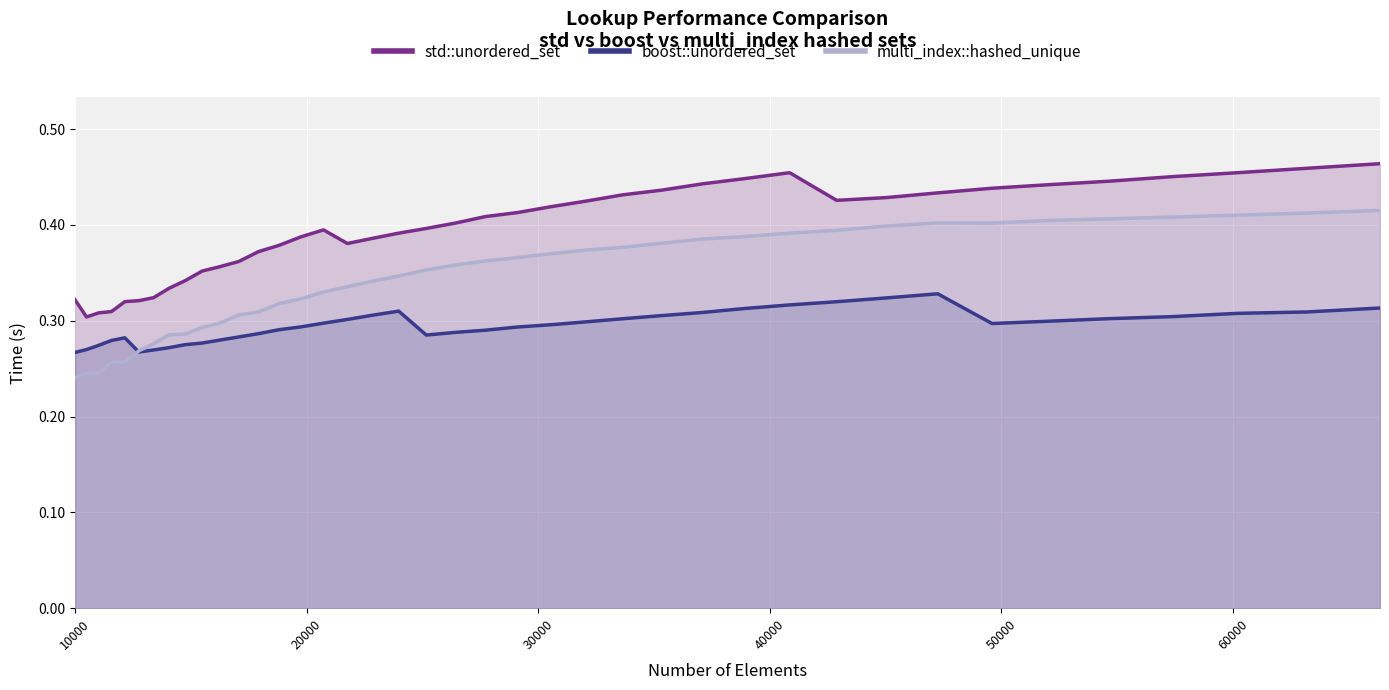

Does the chart display data point markers on the line(s)?

No